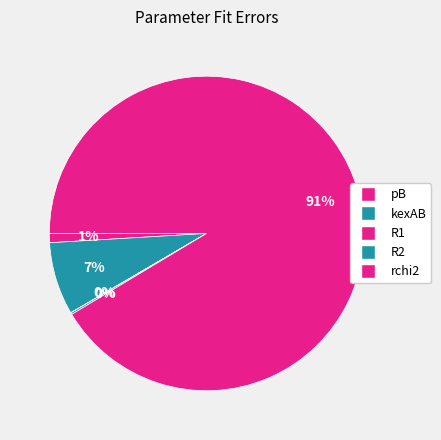

To the nearest percent, what is the difference between the rchi2 and R1 slice percentages?

91%